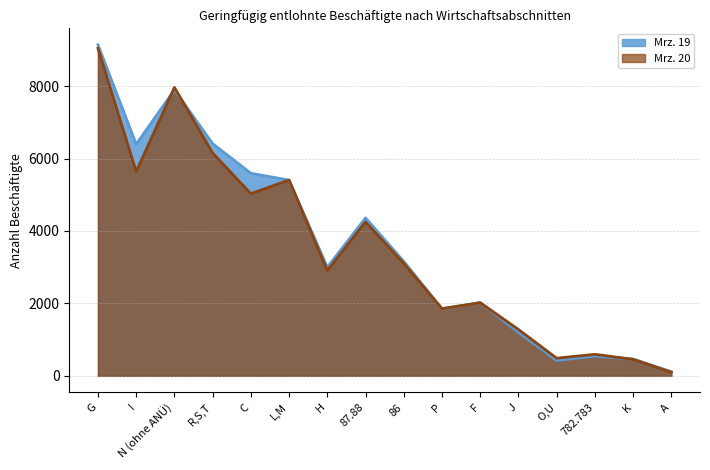

Does the chart have visible grid lines?

Yes